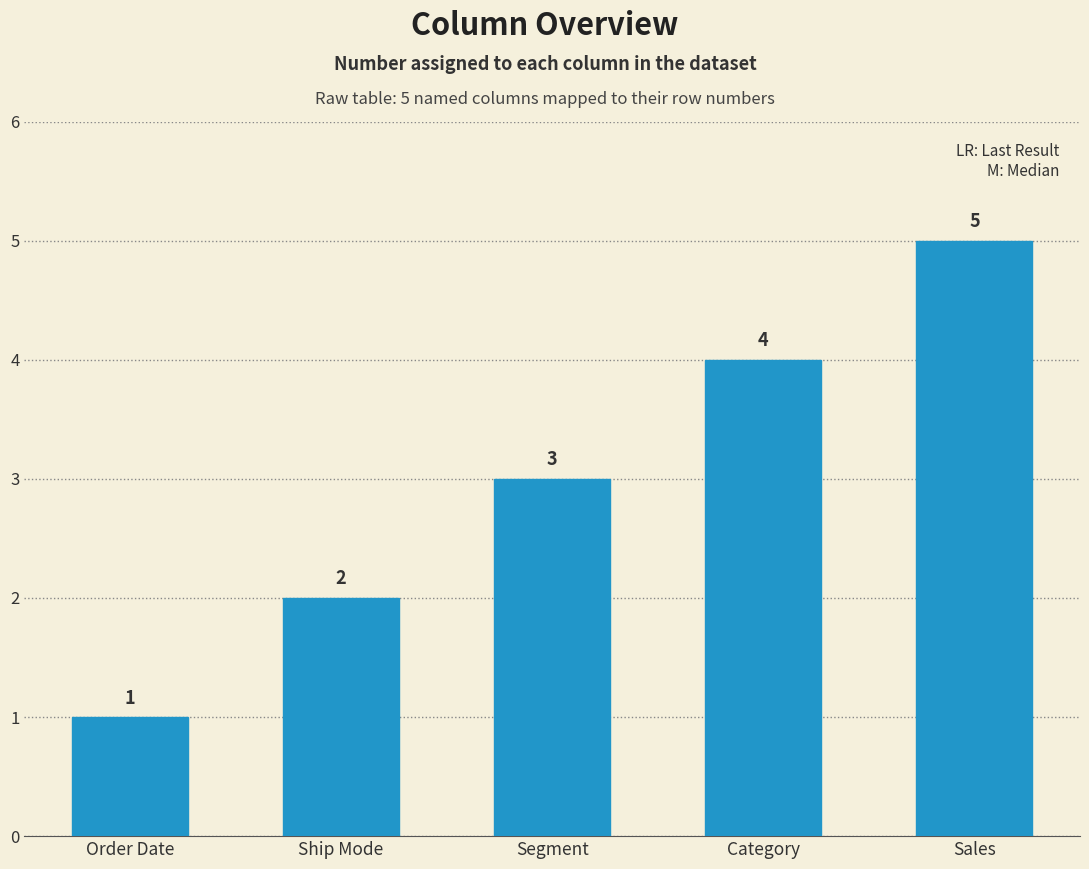

What is the sum of all values?

15